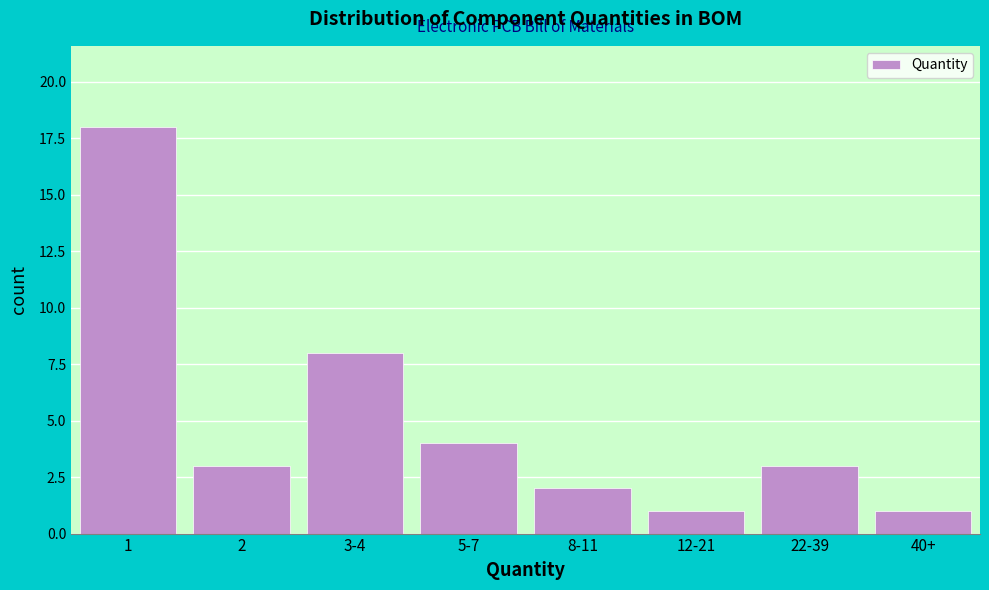

Reading left to right, extract all data points from this chart.

18	3	8	4	2	1	3	1